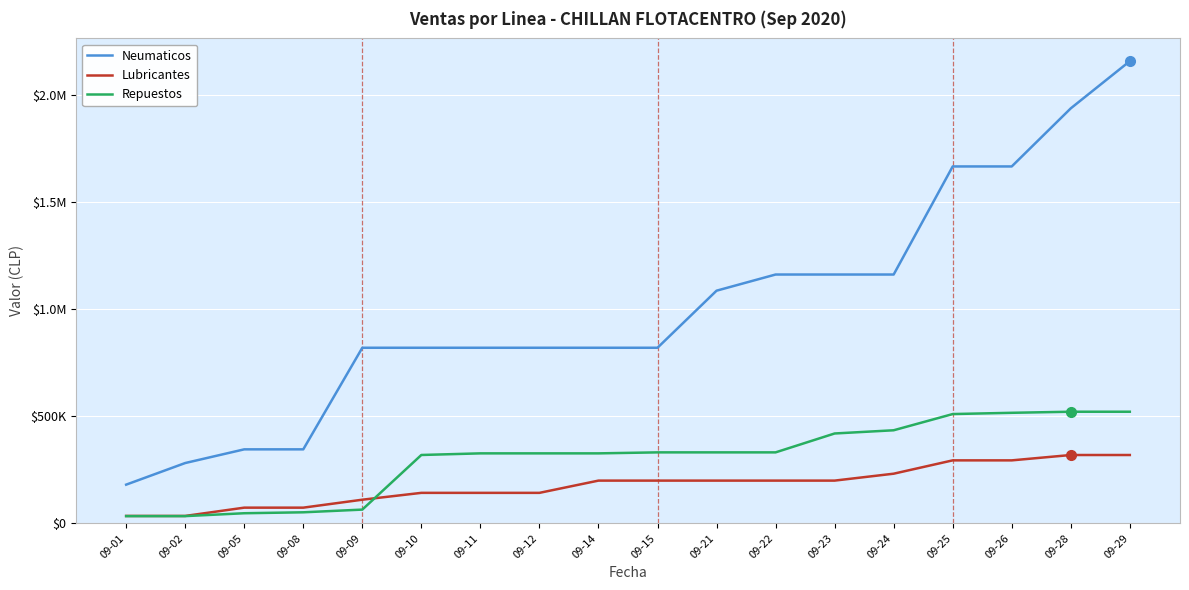

What is the difference between the highest and lowest values at 09-15?

619763